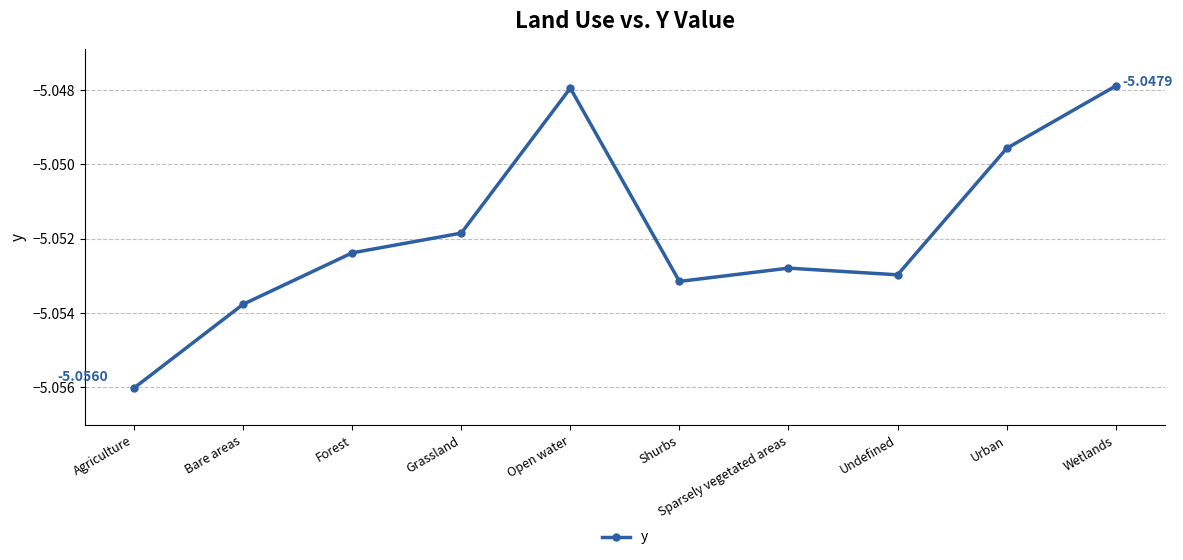

What is the sum of all values?

-50.5